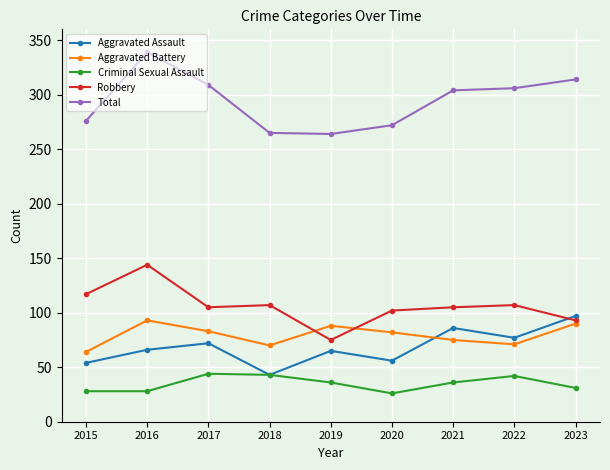

Count the number of categories in the chart.

9